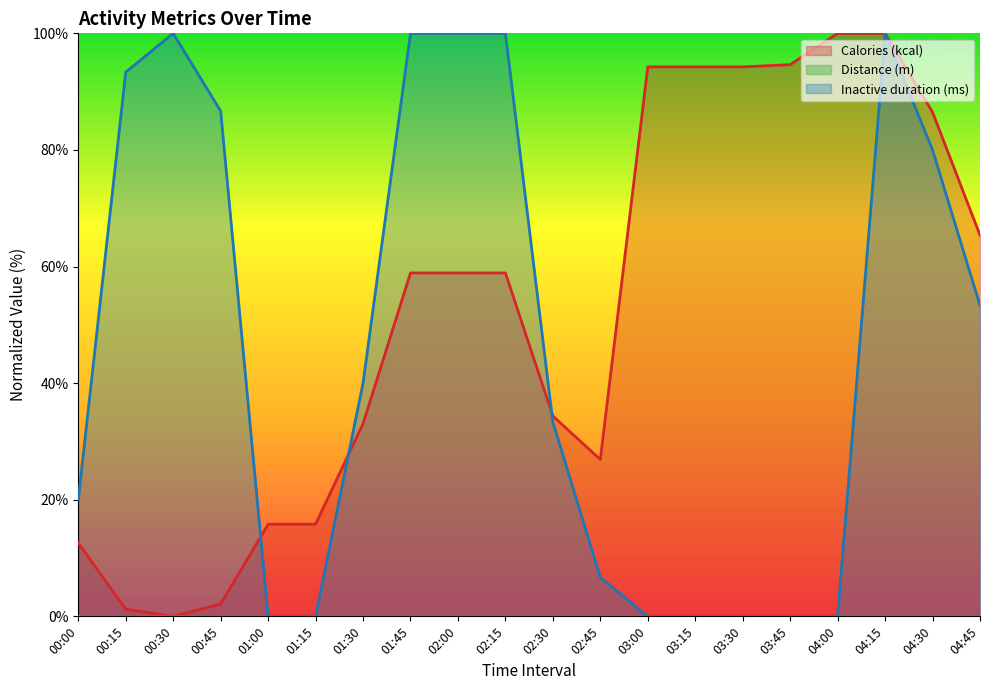

At which category is the sum across all series the highest?

04:15